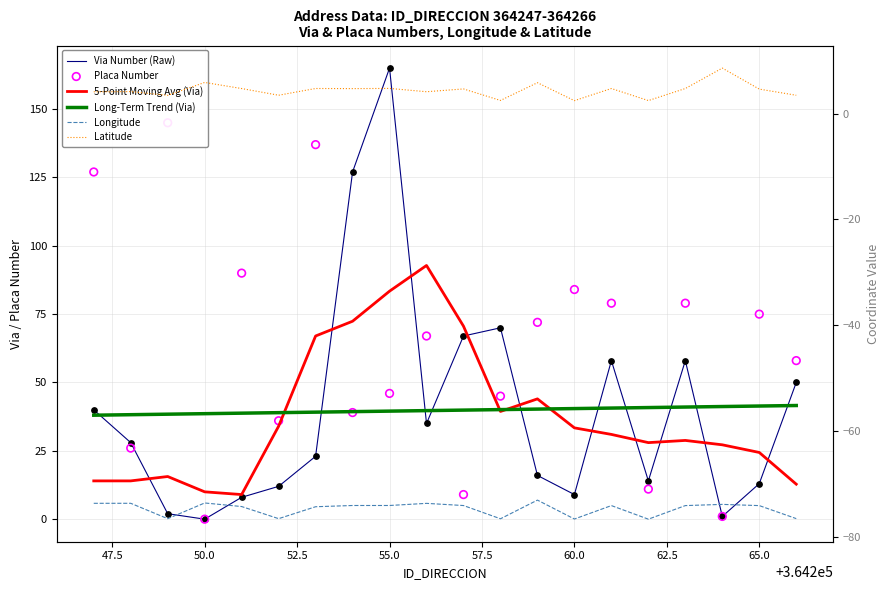

Which series contains the lowest Y value?

Longitude